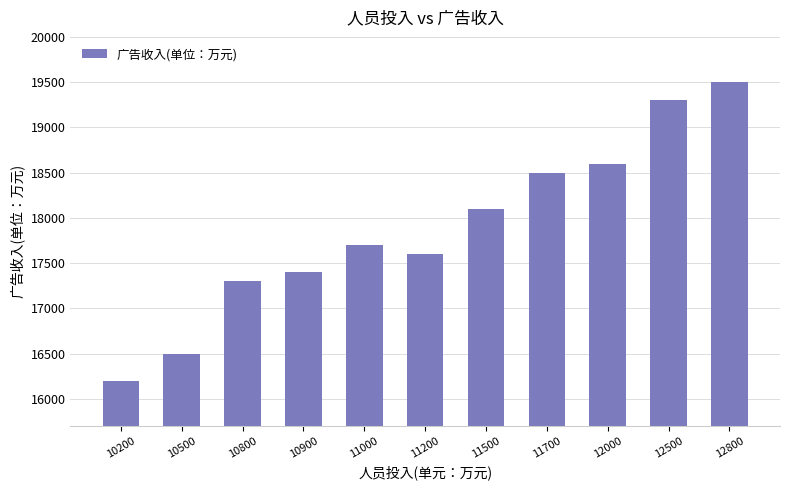

What is the maximum value shown in the chart?

19500